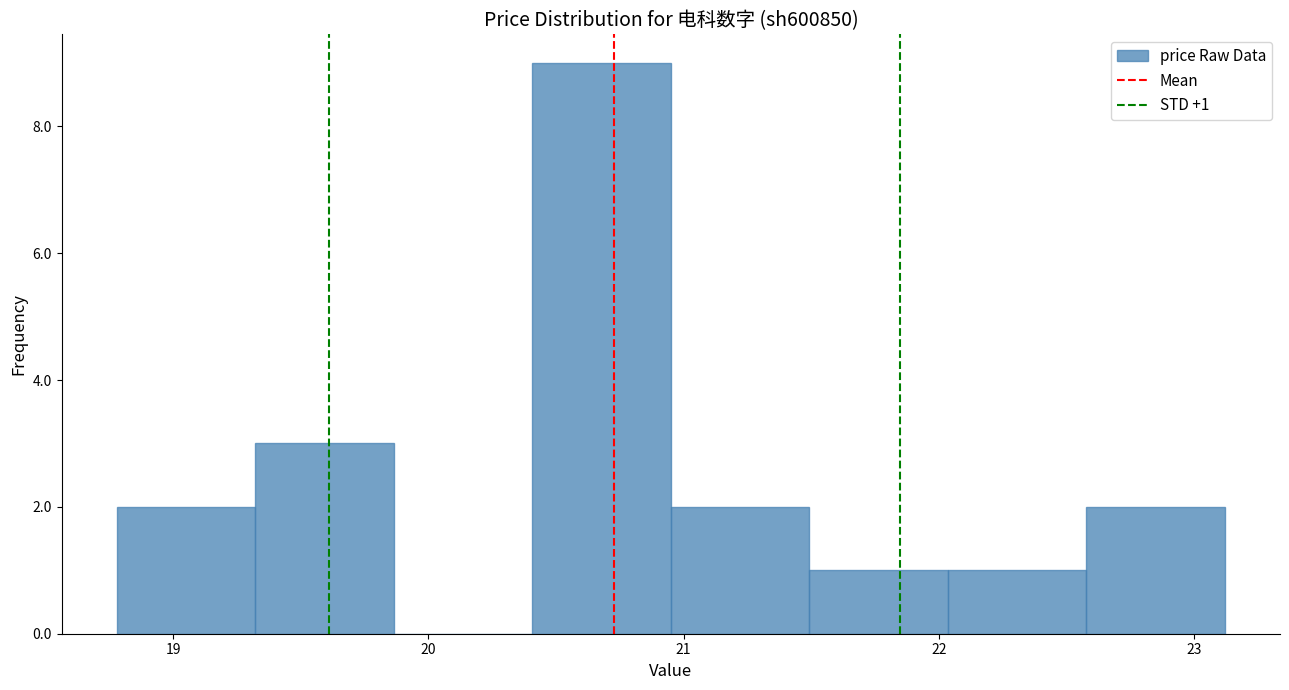

Over which range of the x-axis is the bar tallest?

20.4 to 21.0